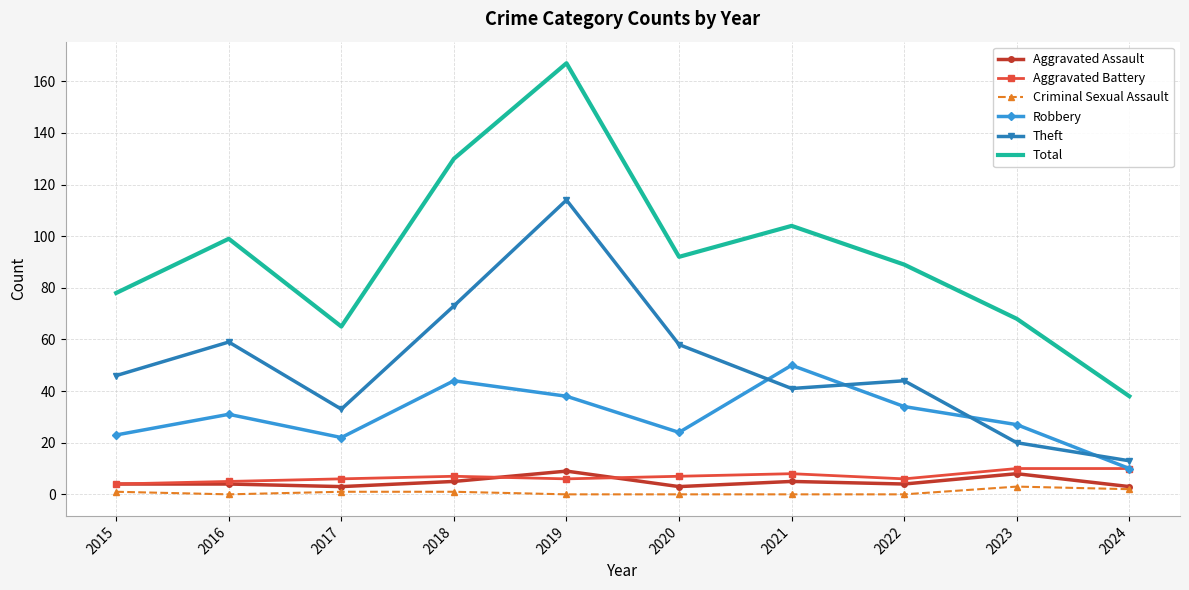

The Aggravated Battery series shows 6 at 2019. True or false?

True